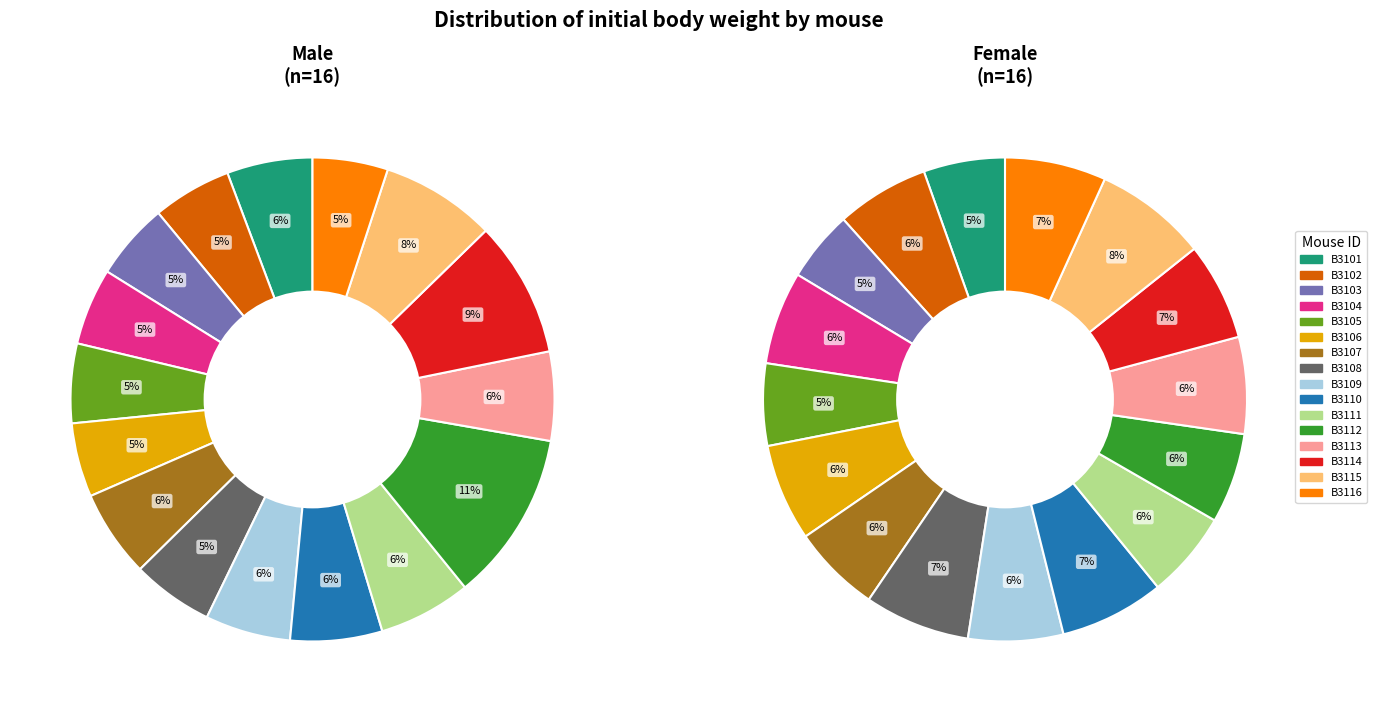

What is the spread (max minus min) of values at B3104?

22.6